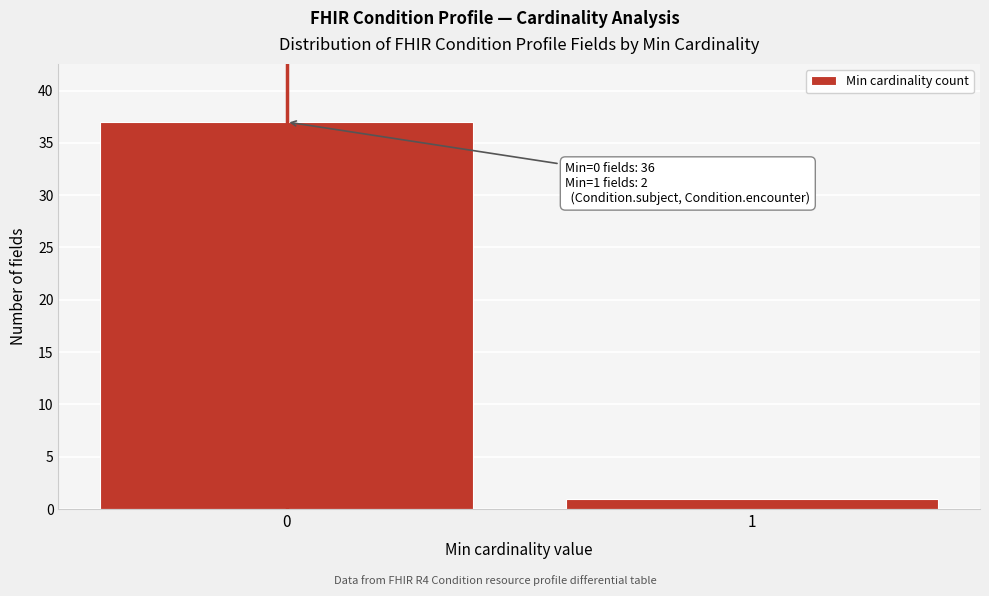

Reading left to right, transcribe all the data shown in this chart.

0=37	1=1